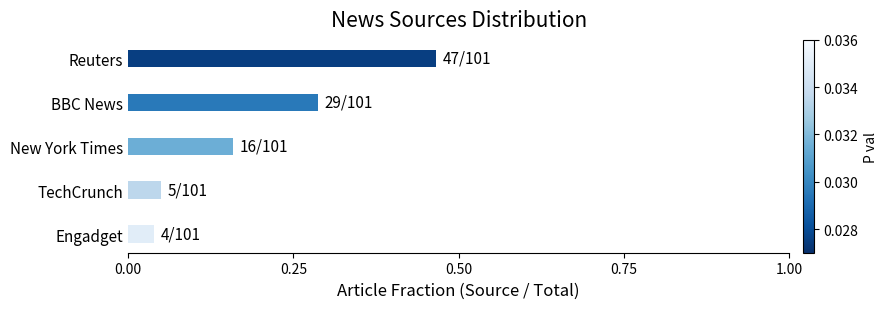

What is the difference between the maximum and minimum values?

0.4